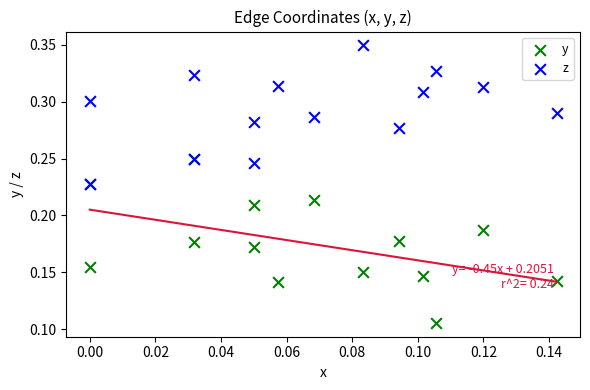

What are all the series names shown in the legend?

y, z